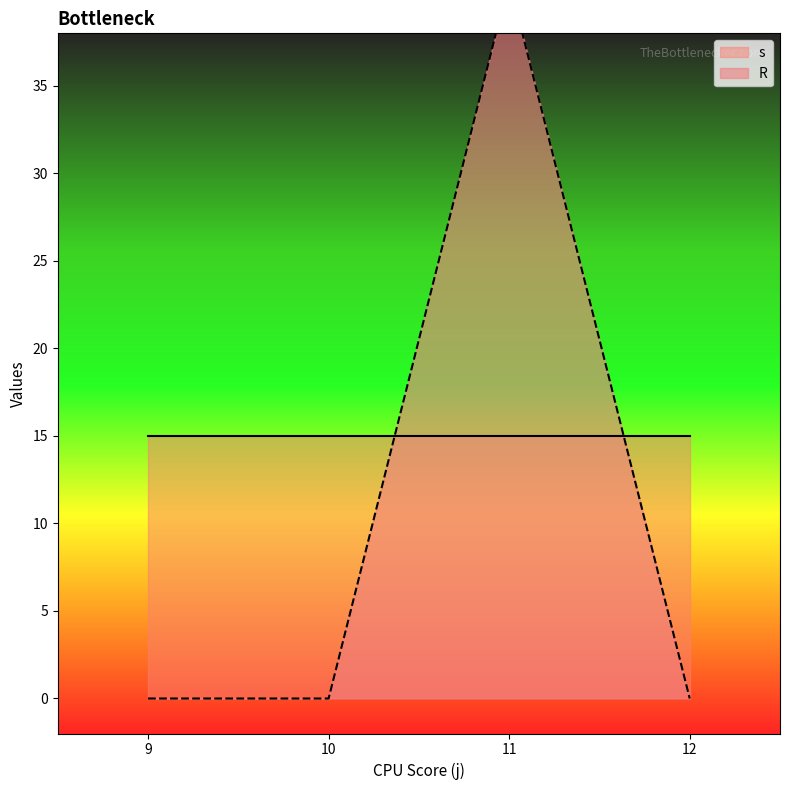

At which category is the sum across all series the highest?

11